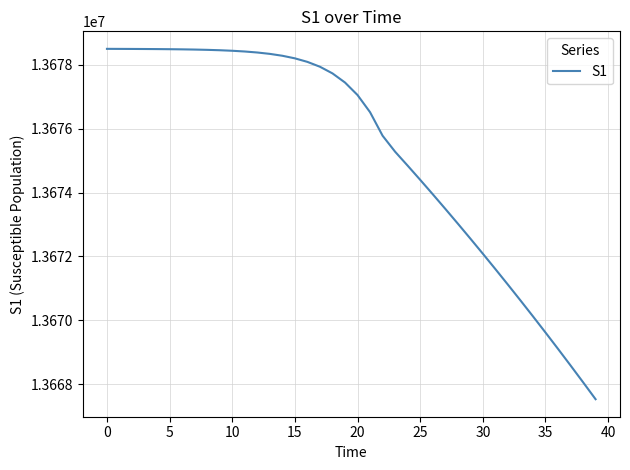

What is the maximum value shown in the chart?

13678500.0